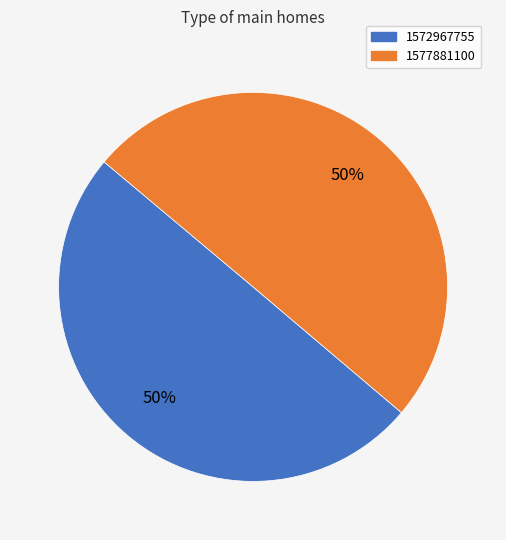

Do 1577881100 and 1572967755 together represent more than half of the pie?

Yes